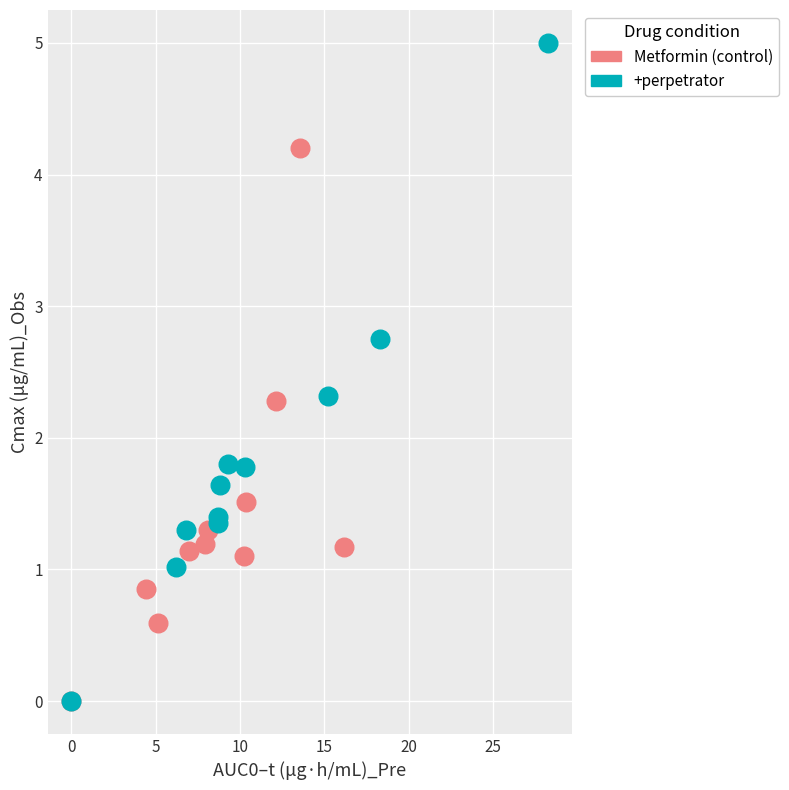

What are all the series names shown in the legend?

Metformin (control), +perpetrator